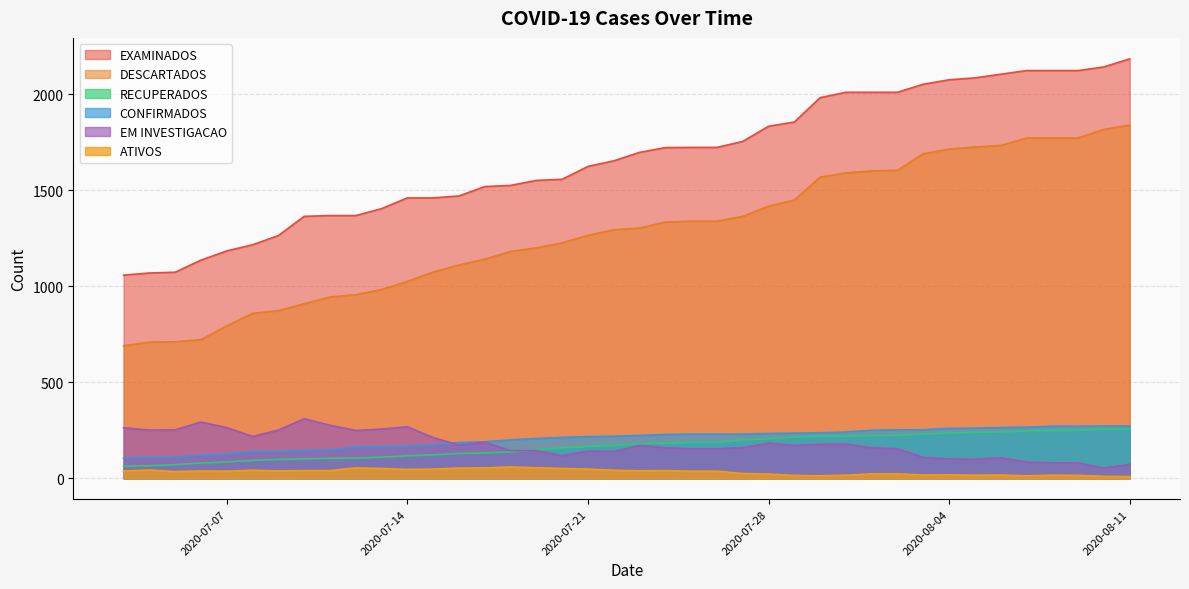

True or false: RECUPERADOS and CONFIRMADOS intersect in this chart.

False